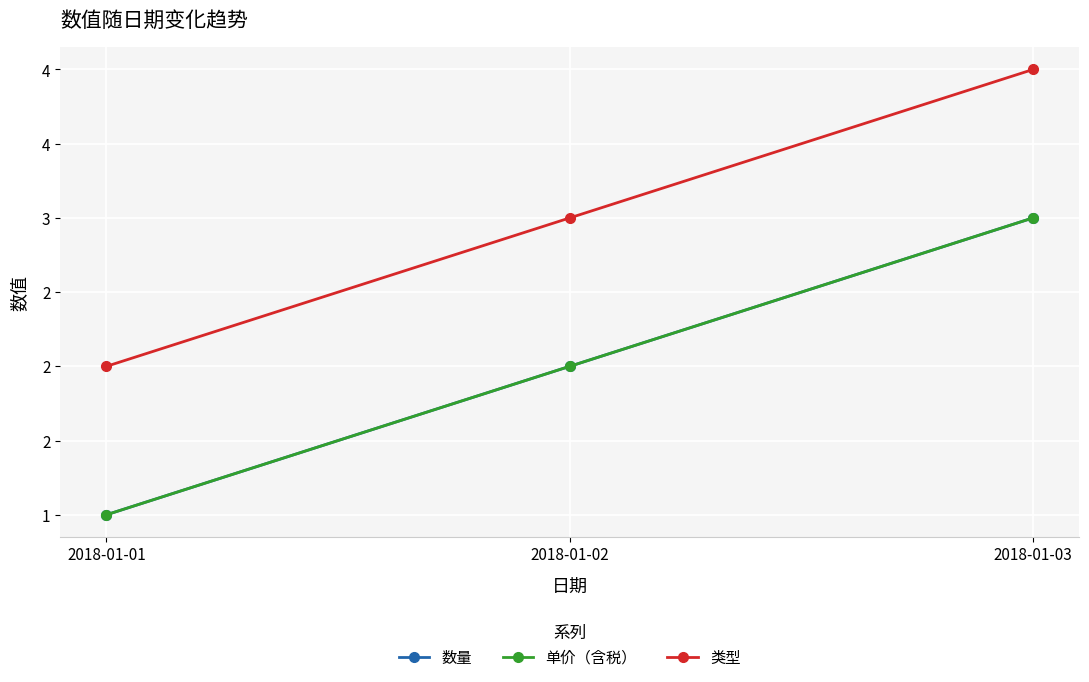

Where does the 单价（含税） series first go above 2?

2018-01-03